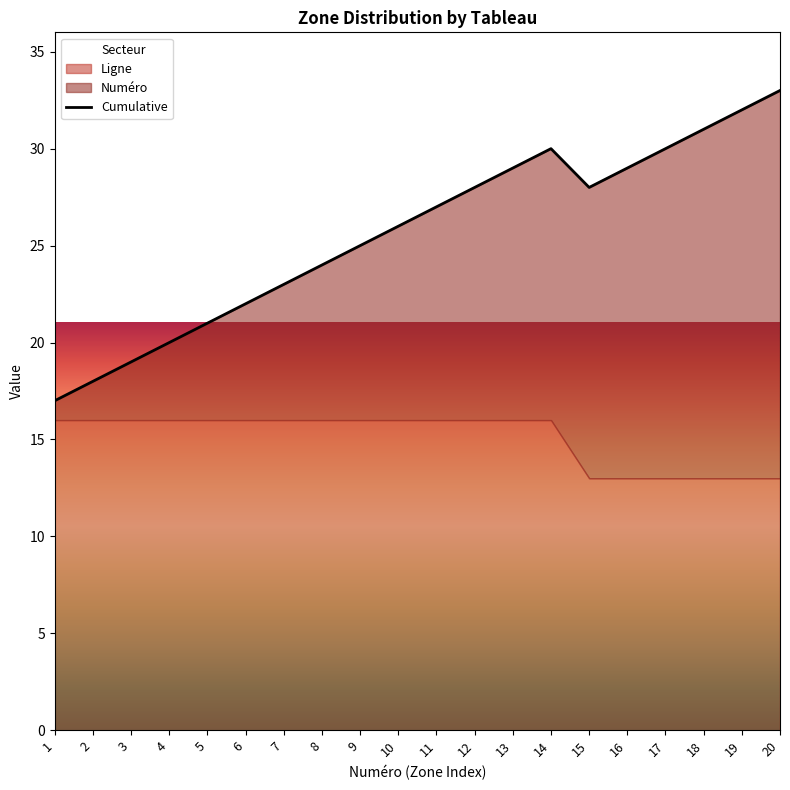

True or false: there are more than 1 points higher than both neighbors.

False